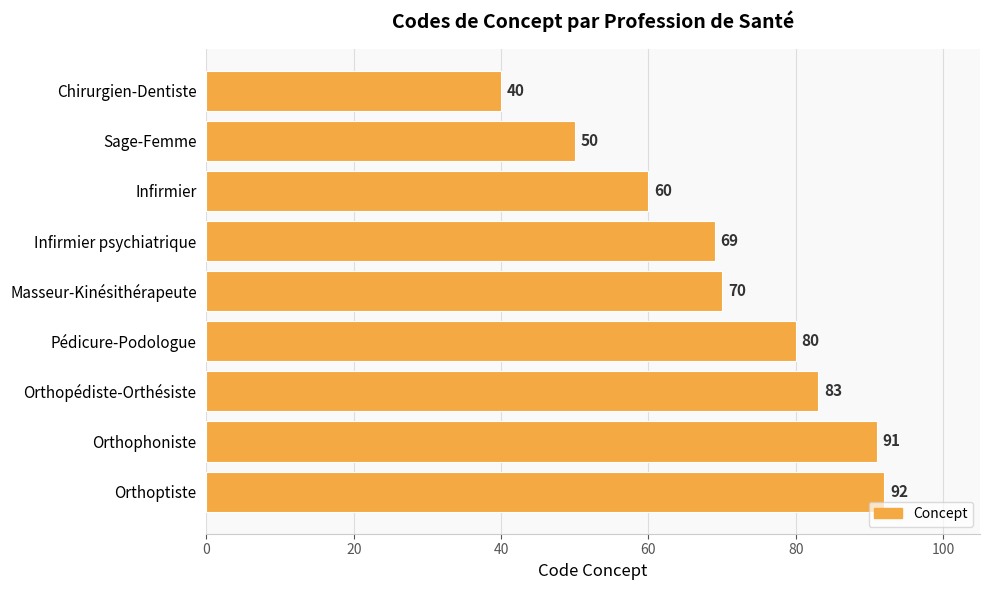

Which has a higher value, Infirmier psychiatrique or Chirurgien-Dentiste?

Infirmier psychiatrique